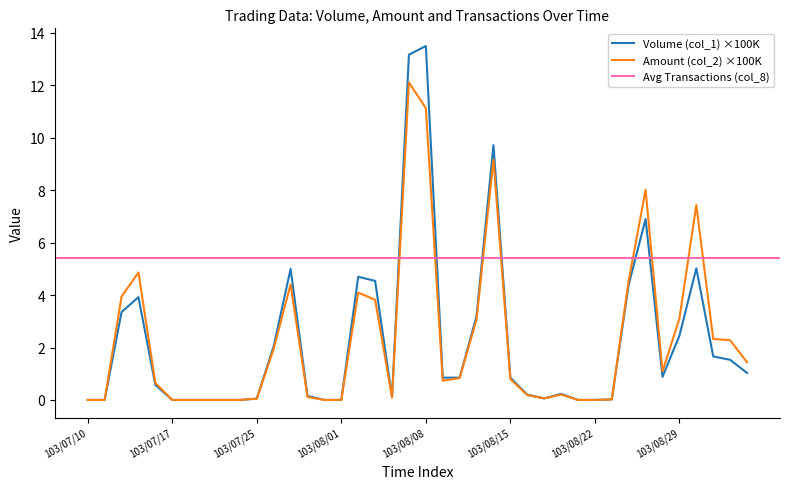

Which label corresponds to the largest value in the chart?

103/08/08